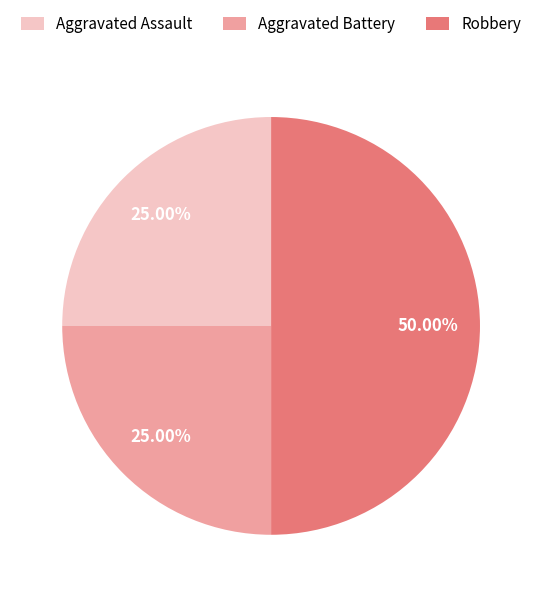

Which category has the biggest portion of the pie?

Robbery